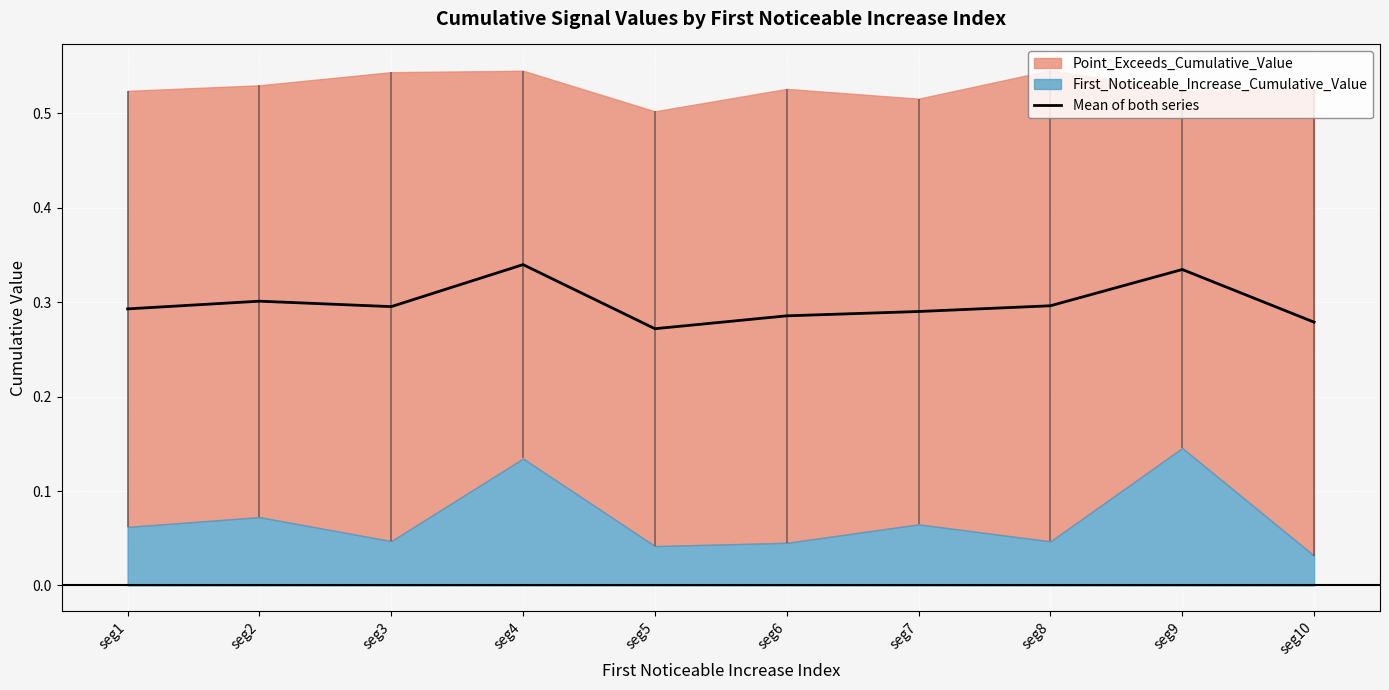

How many lines are shown in the chart?

1